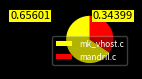

True or false: mandril.c accounts for 48% of the total.

False